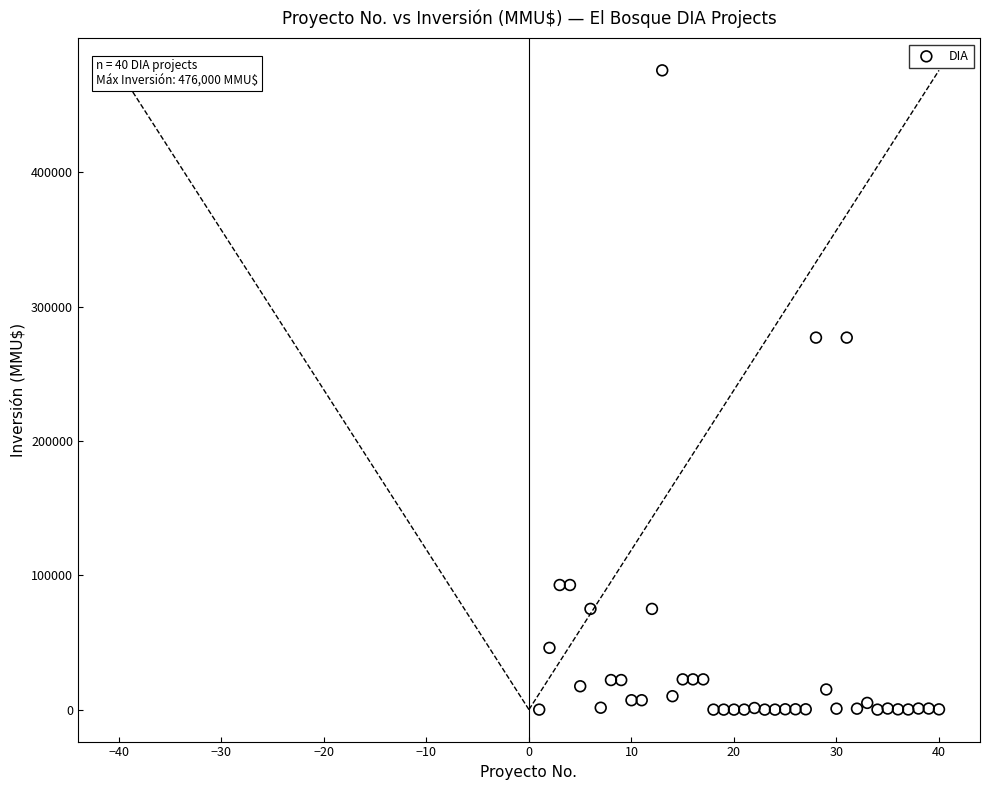

What is the range of Y values (max minus min)?

476000